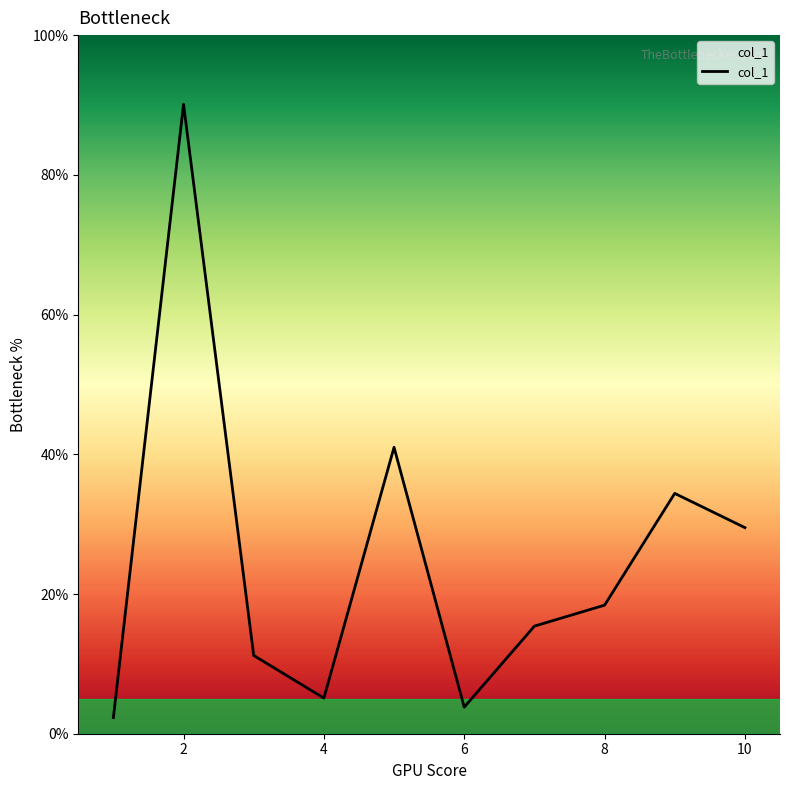

What is the smallest value displayed?

2.3